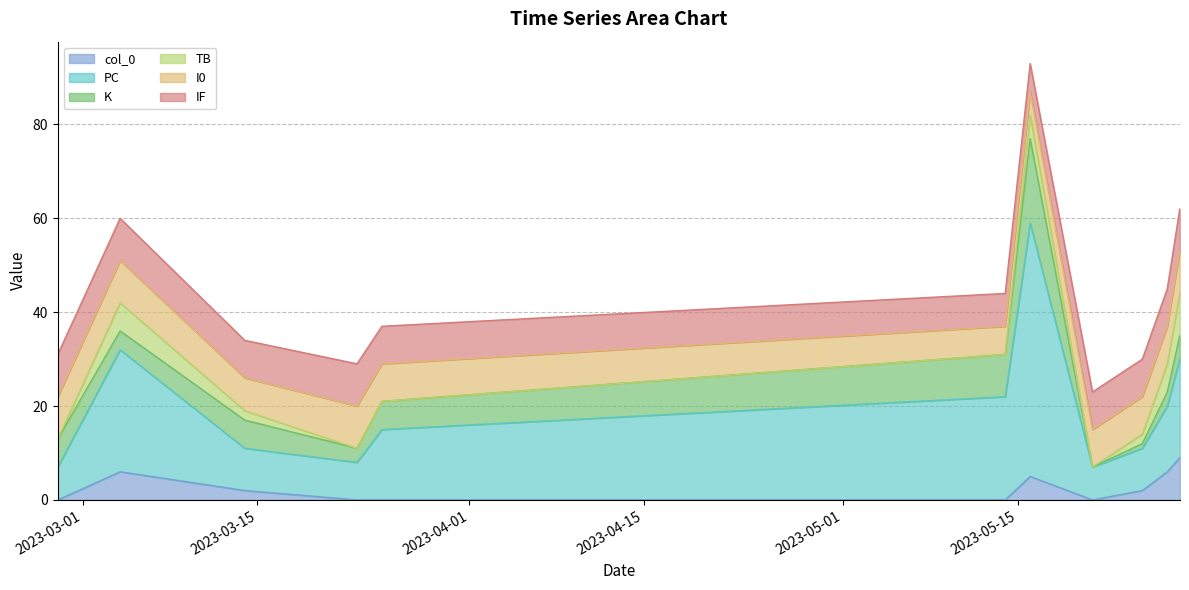

Between which two adjacent categories do K and I0 first intersect?

2023-03-25 and 2023-05-14